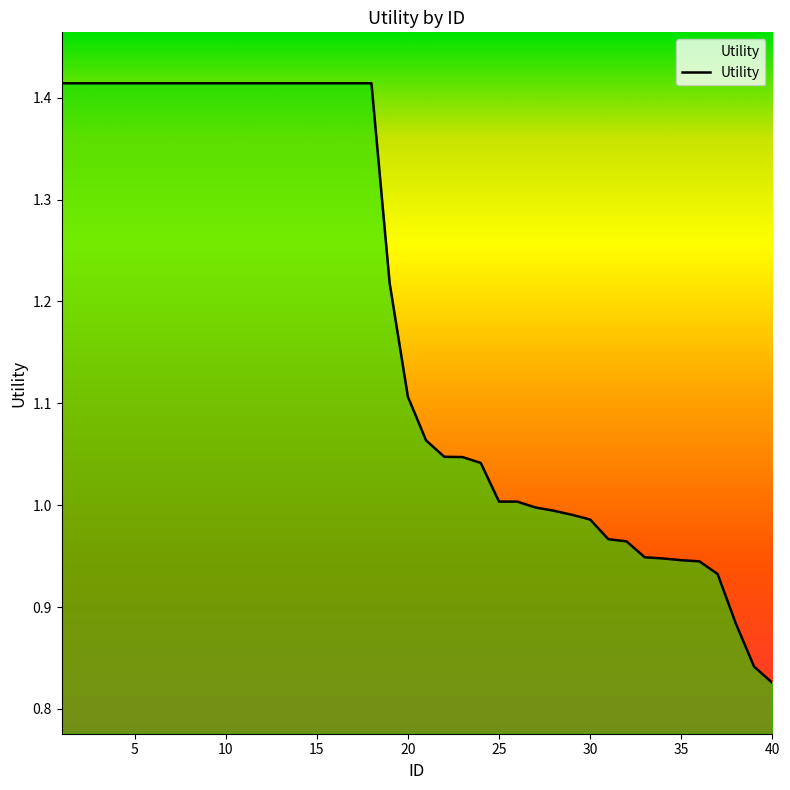

Does the chart have visible grid lines?

No